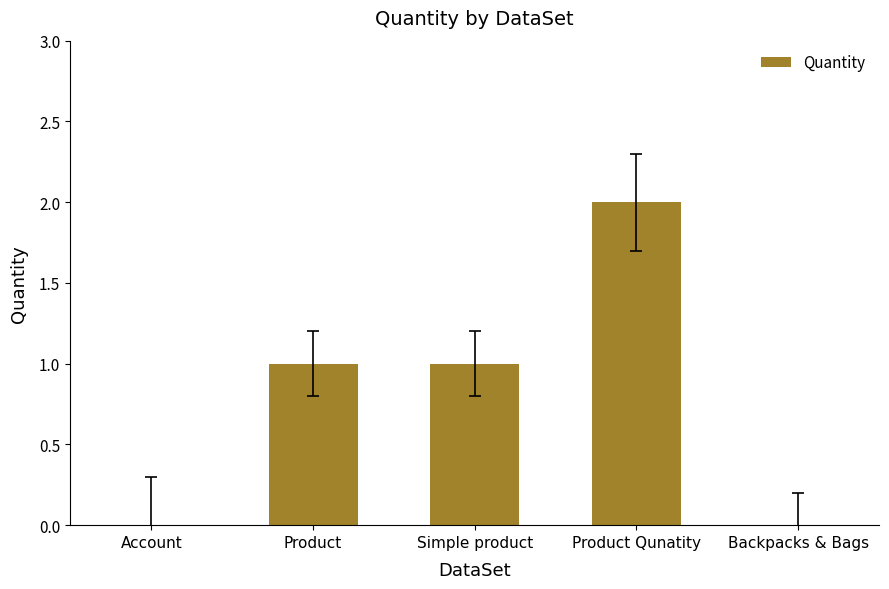

The chart shows a value of 0 at Backpacks & Bags. True or false?

True